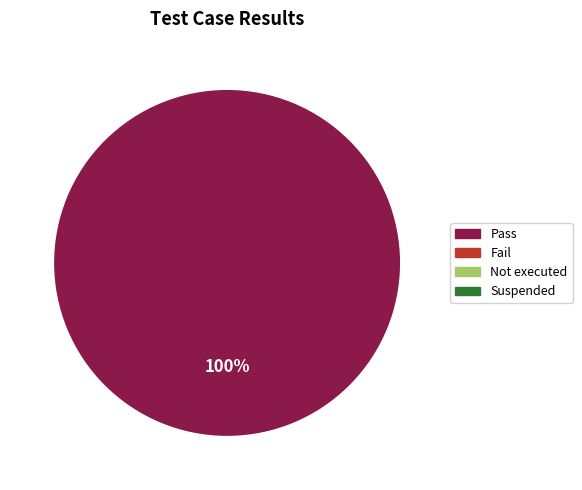

Does any single category account for the majority?

Yes